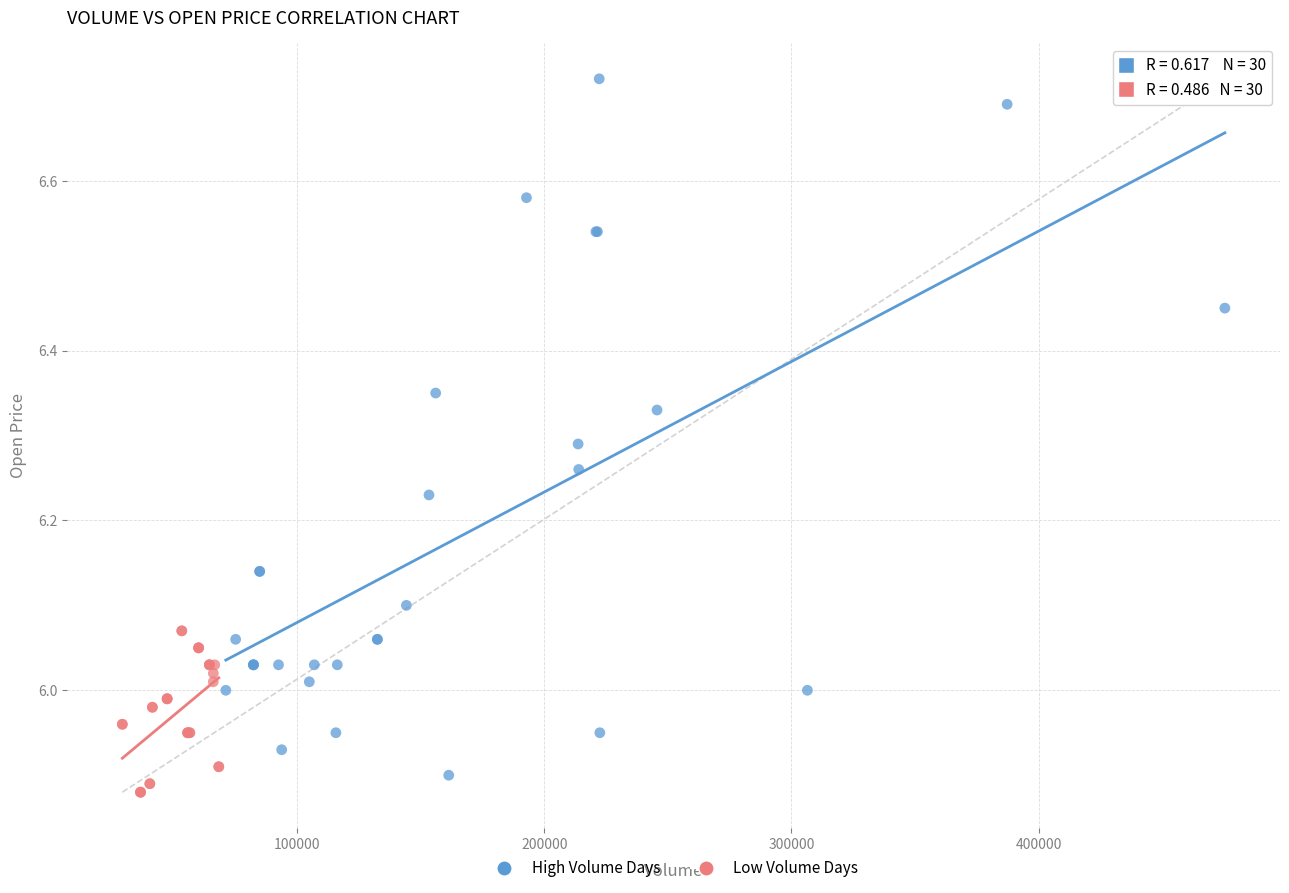

Which series has the widest spread of Y values?

High Volume Days